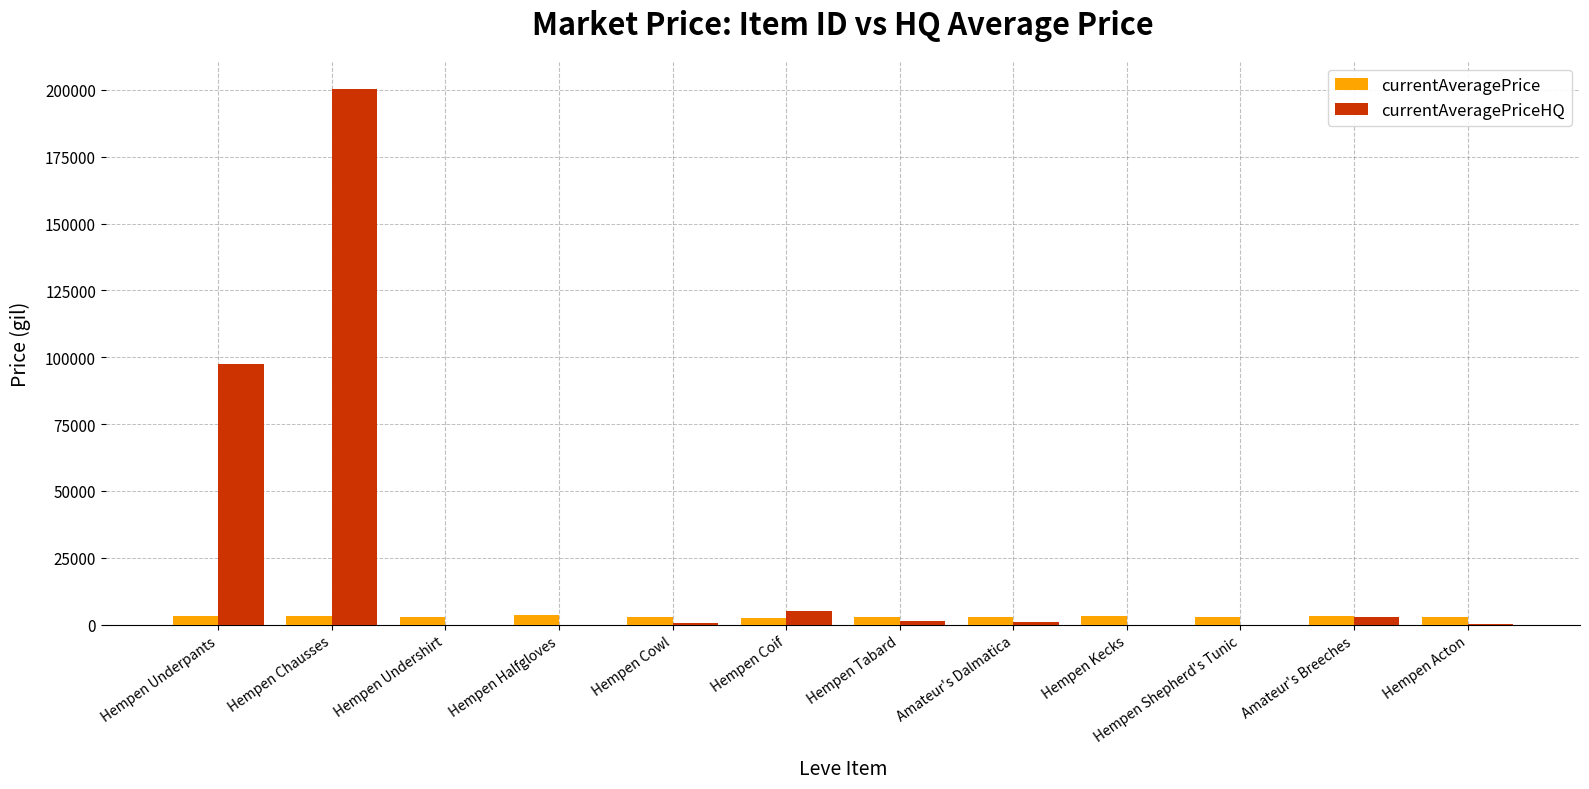

What is the sum of the currentAveragePrice values at Hempen Coif and Hempen Tabard?

5660.0